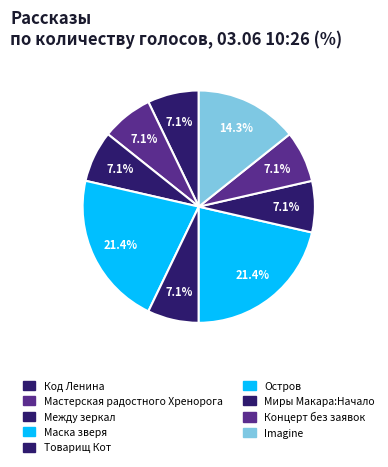

Which category has the biggest portion of the pie?

Маска зверя